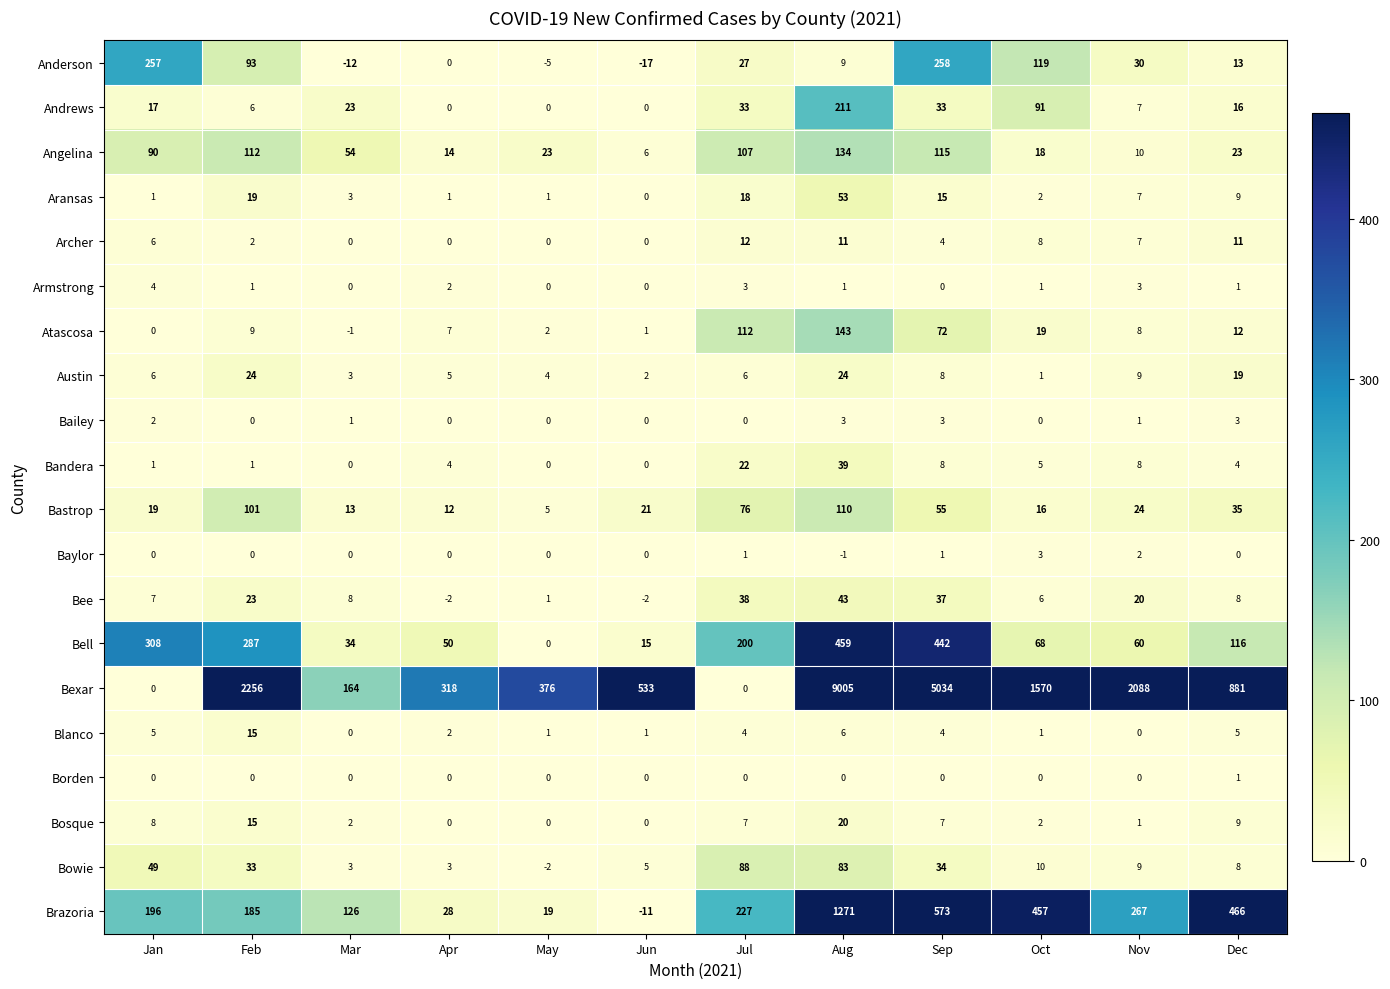

Which series changed the most between Aug and Sep?

Bexar